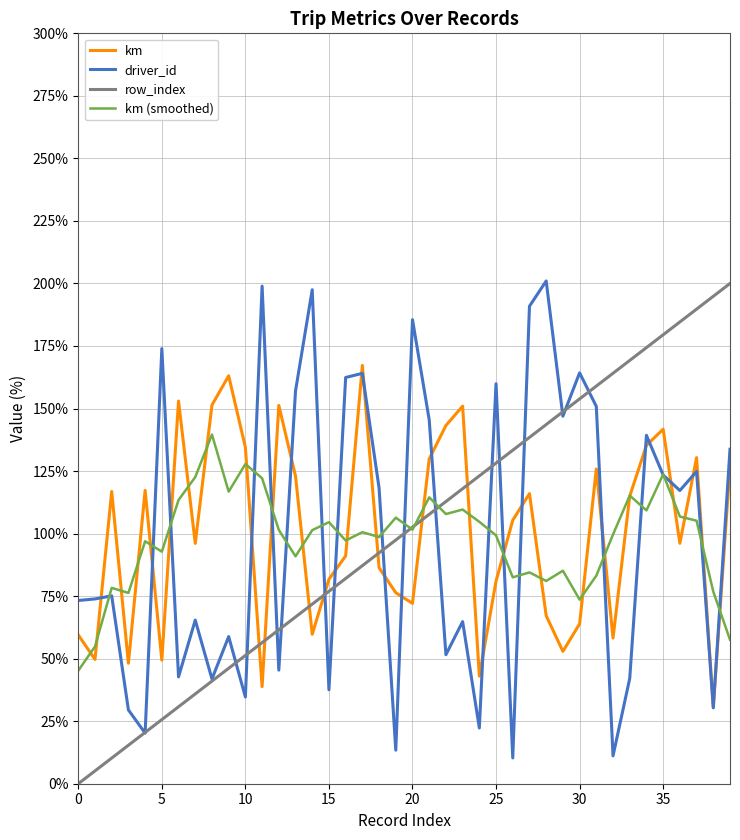

What is the maximum value for km (smoothed)?

139.6